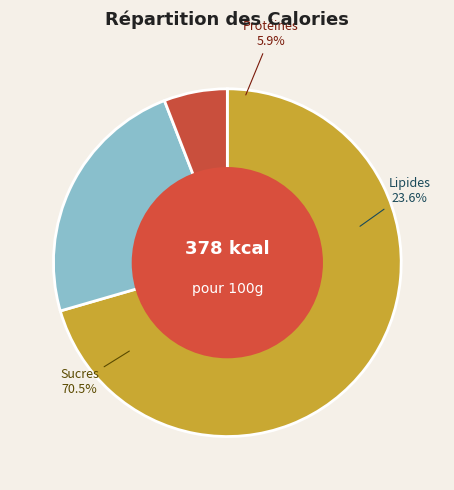

Do 8 and 4 together represent more than half of the pie?

No